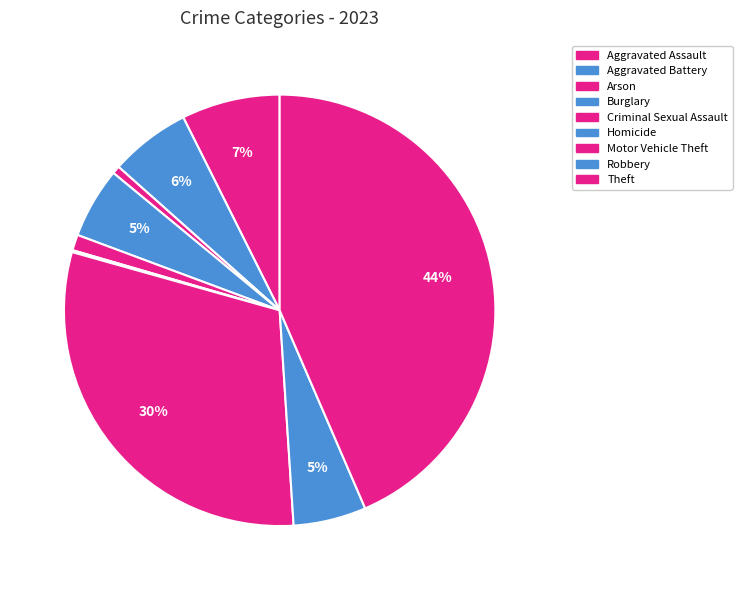

What percentage is the Aggravated Assault slice, to the nearest percent?

7%